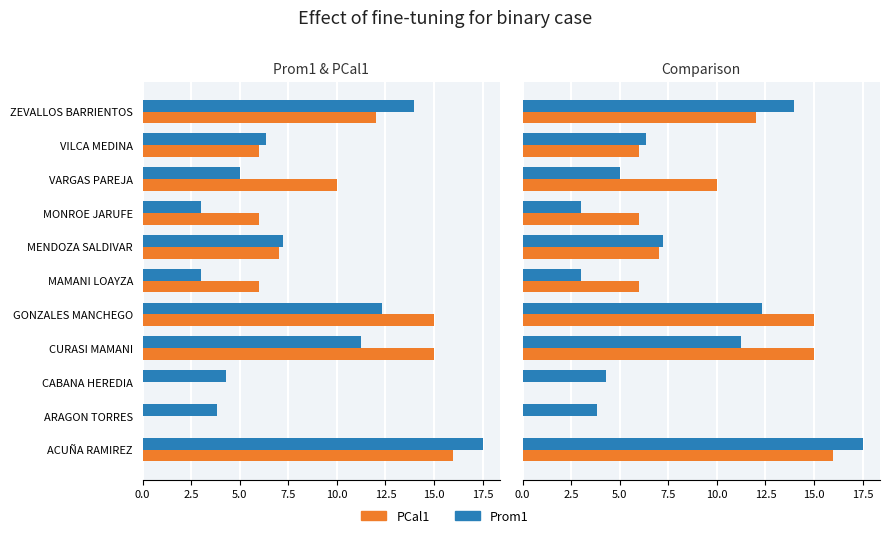

What is the difference between the highest and lowest values at ZEVALLOS BARRIENTOS?

2.0